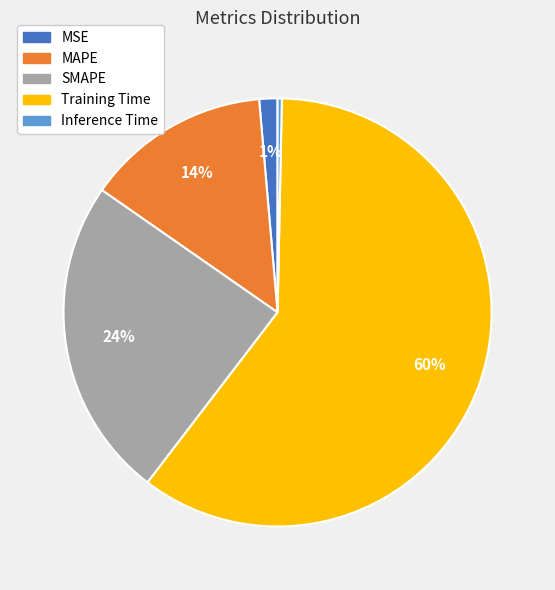

The Training Time slice represents 60% of the pie. True or false?

True